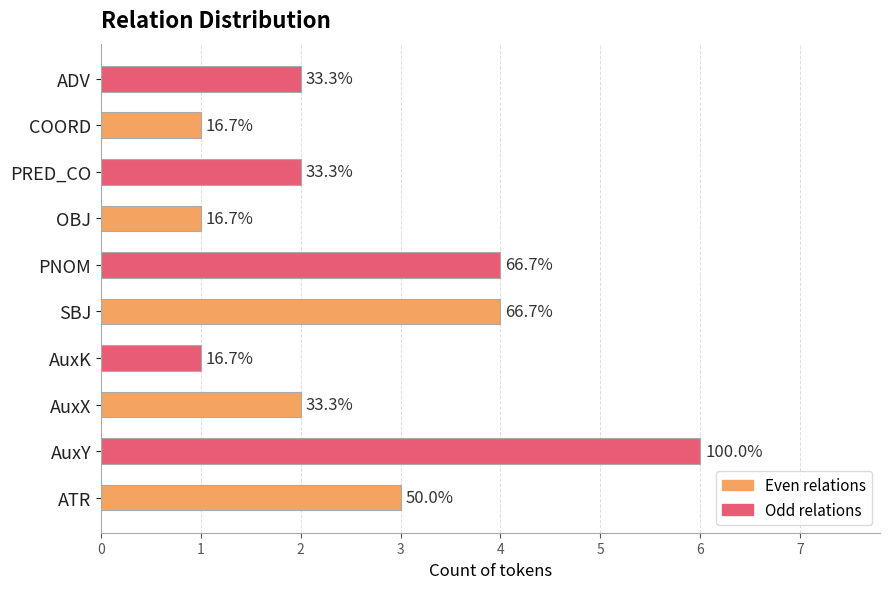

What is the sum of all values?

26